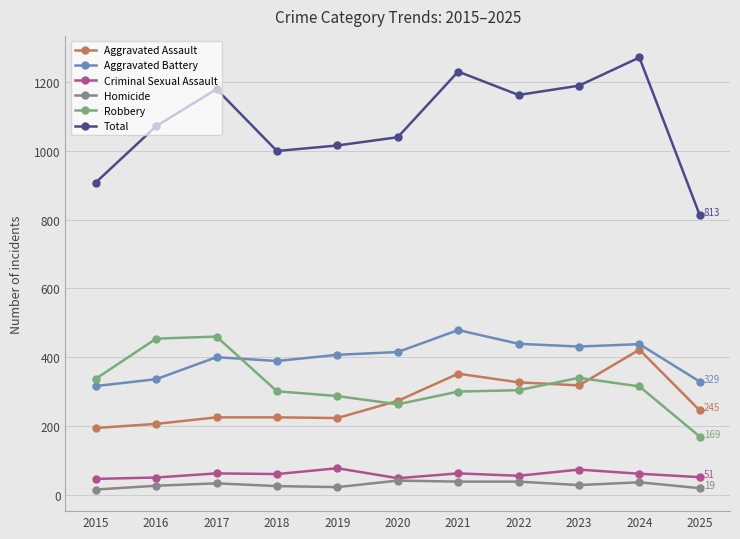

At which label does Homicide first exceed 28?

2017